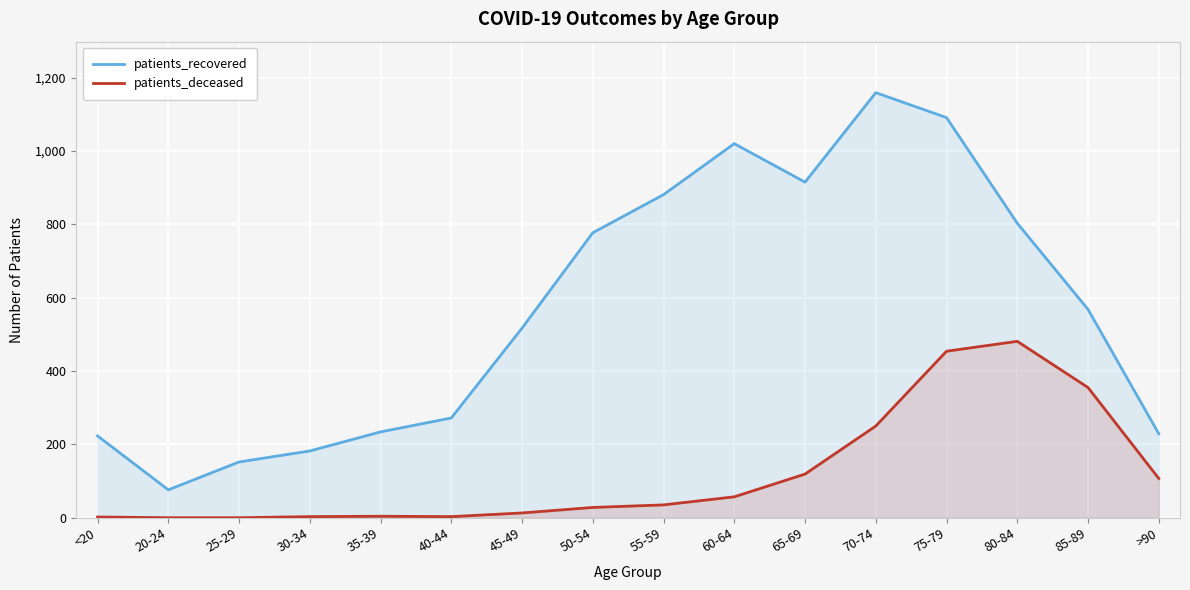

List the labels in order of patients_deceased value, largest first.

80-84, 75-79, 85-89, 70-74, 65-69, >90, 60-64, 55-59, 50-54, 45-49, 35-39, 30-34, 40-44, <20, 20-24, 25-29